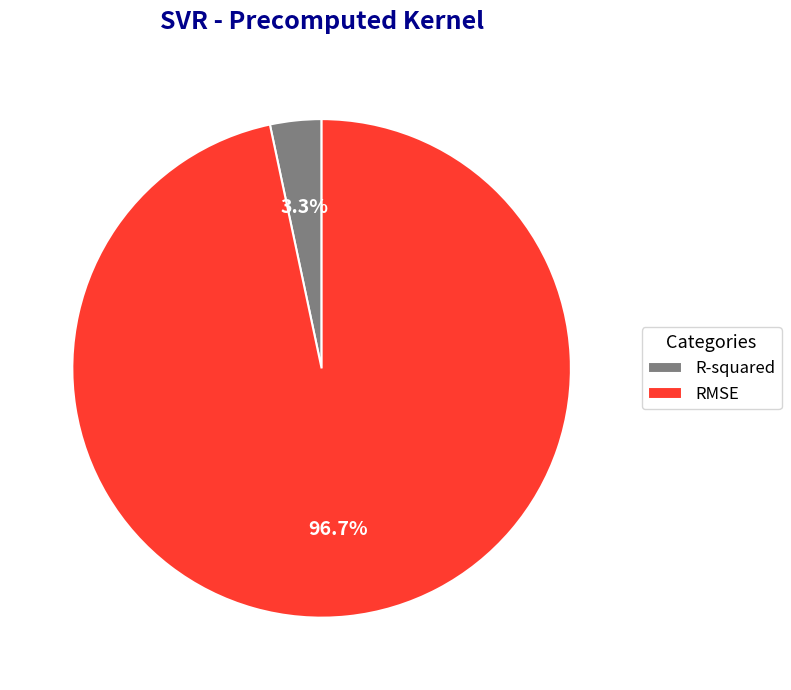

To the nearest percent, what portion does R-squared represent?

3%